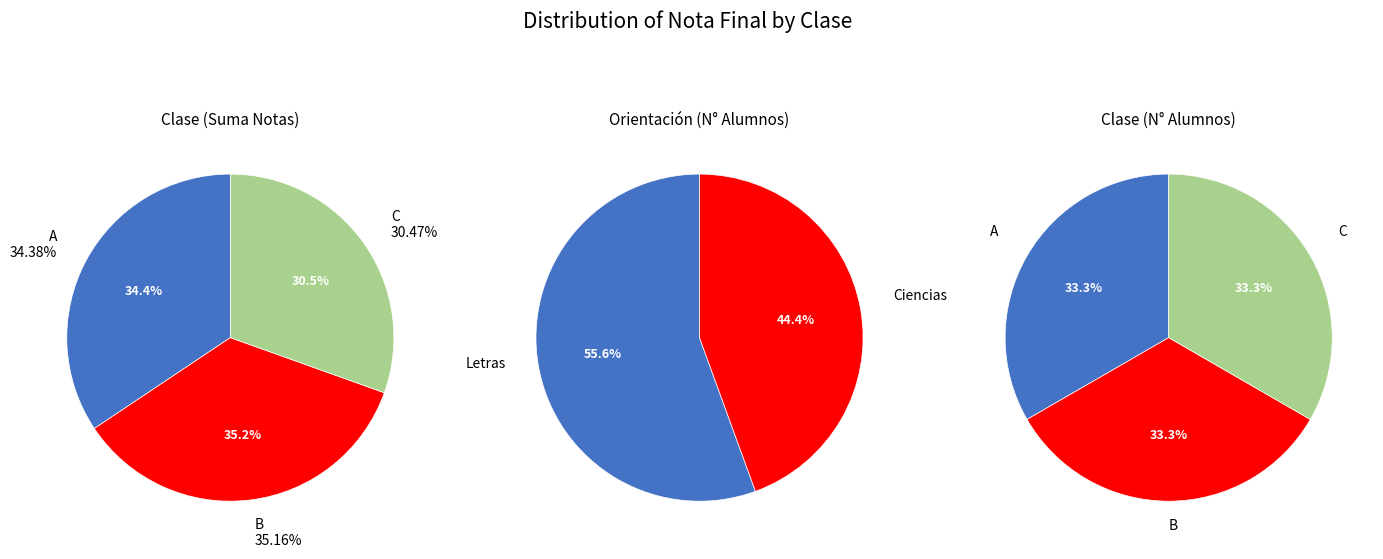

At A, list the series in order from smallest to largest.

A, B, C